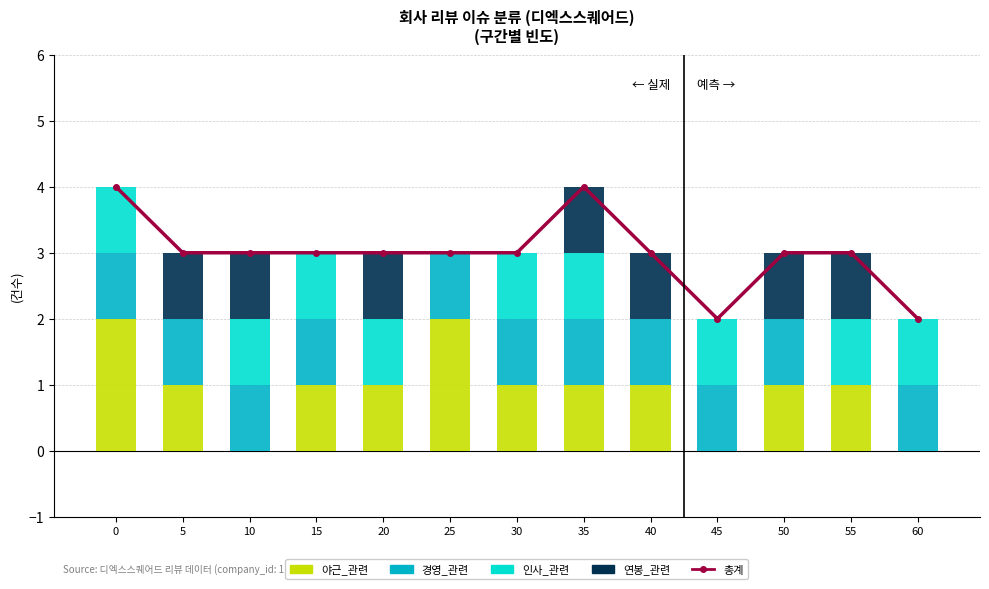

Reading left to right, what are all the values shown in this chart?

총계: 0=4	5=3	10=3	15=3	20=3	25=3	30=3	35=4	40=3	45=2	50=3	55=3	60=2
야근_관련: 0=2	5=1	10=0	15=1	20=1	25=2	30=1	35=1	40=1	45=0	50=1	55=1	60=0
경영_관련: 0=1	5=1	10=1	15=1	20=0	25=1	30=1	35=1	40=1	45=1	50=1	55=0	60=1
인사_관련: 0=1	5=0	10=1	15=1	20=1	25=0	30=1	35=1	40=0	45=1	50=0	55=1	60=1
연봉_관련: 0=0	5=1	10=1	15=0	20=1	25=0	30=0	35=1	40=1	45=0	50=1	55=1	60=0